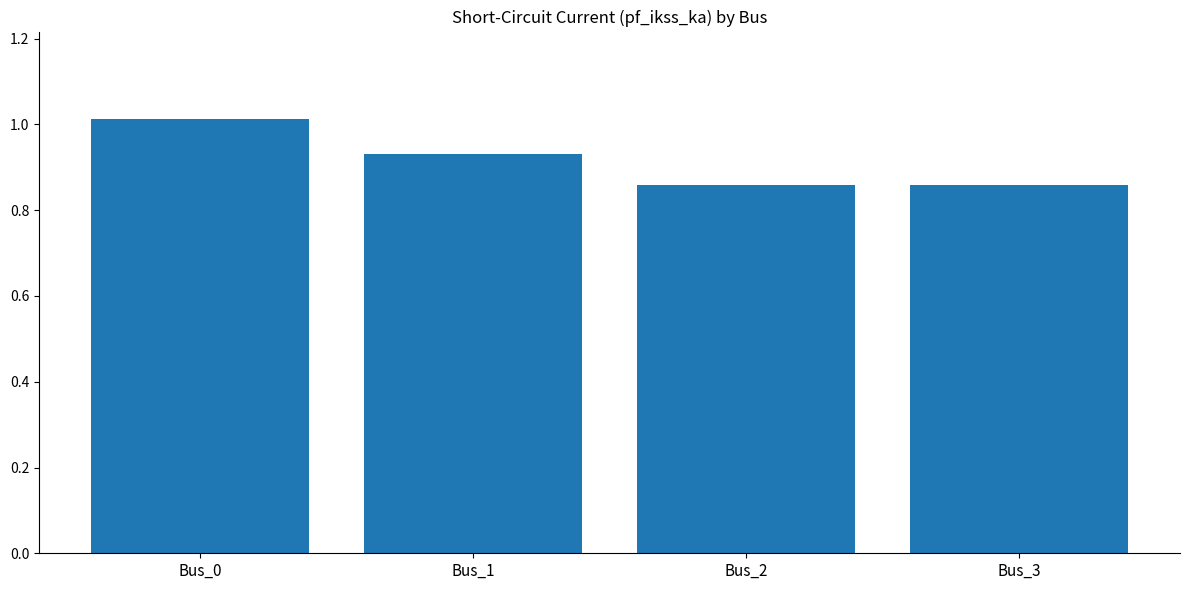

Which has a higher value, Bus_2 or Bus_1?

Bus_1